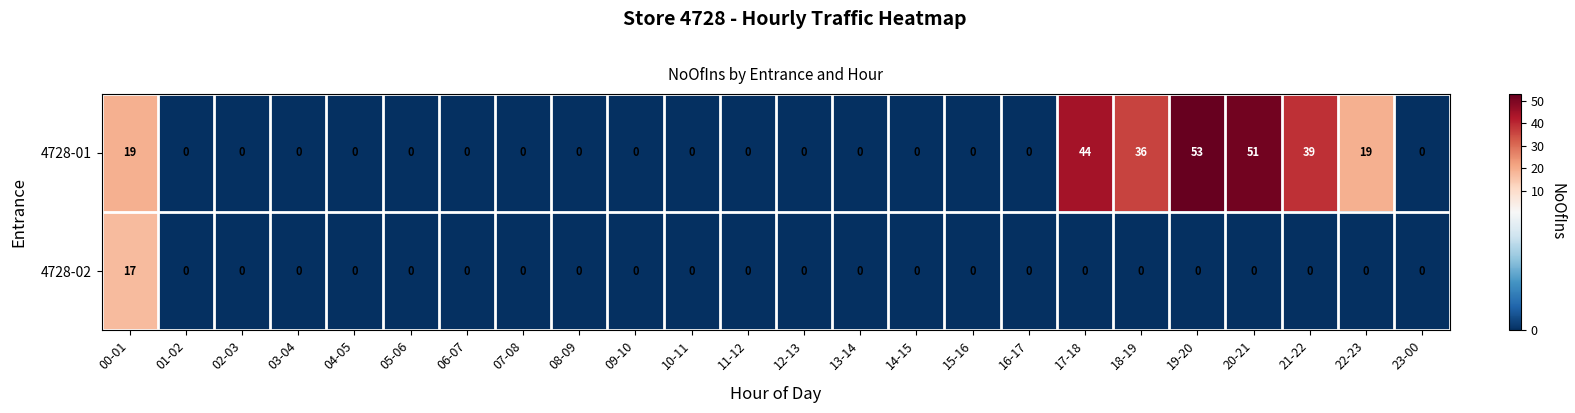

Count the number of categories in the chart.

24